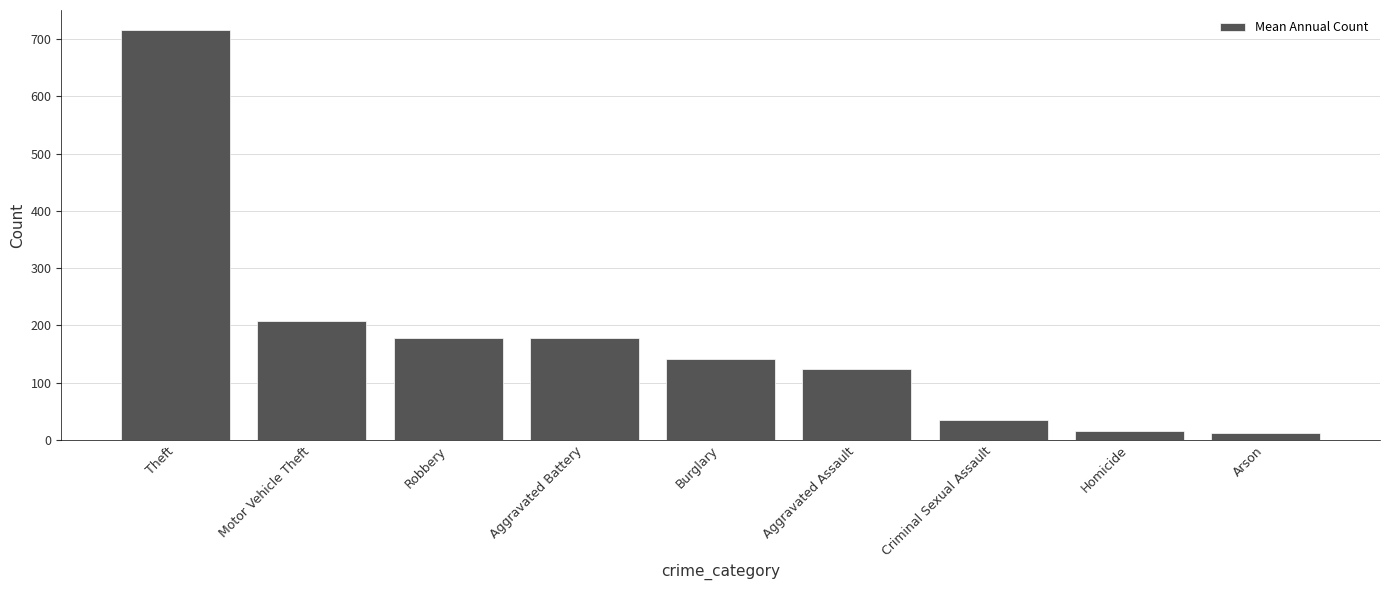

What is the minimum value shown in the chart?

12.8